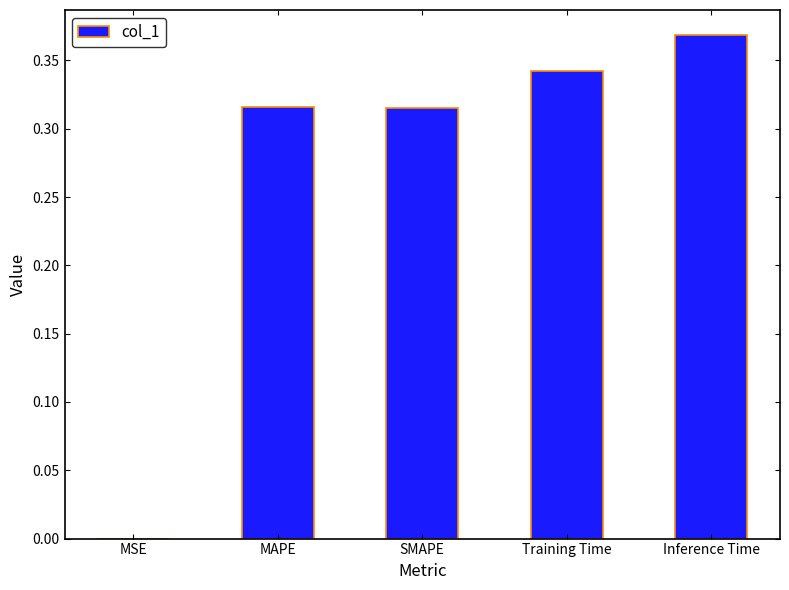

Which category has the highest value across all series?

Inference Time